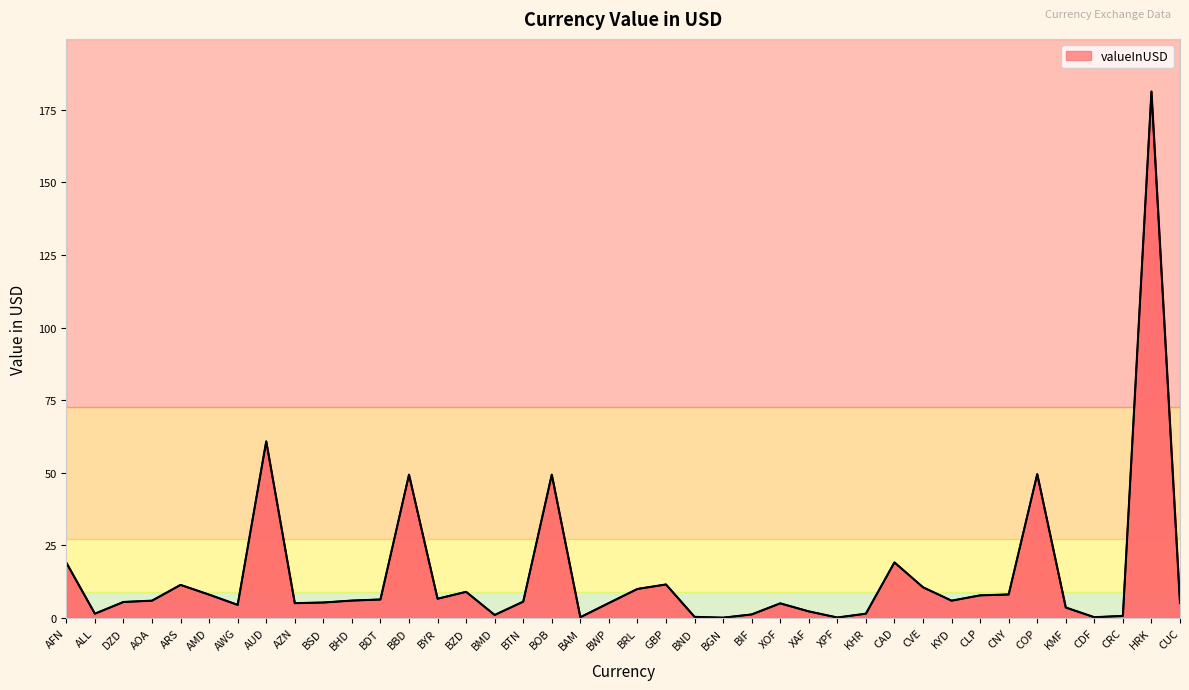

List the labels in order of value, largest first.

HRK, AUD, COP, BOB, BBD, CAD, AFN, GBP, ARS, CVE, BRL, BZD, CNY, AMD, CLP, BYR, BDT, BHD, AOA, KYD, BTN, DZD, BSD, BWP, CUC, AZN, XOF, AWG, KMF, XAF, KHR, ALL, BIF, BMD, CRC, BND, BAM, CDF, XPF, BGN